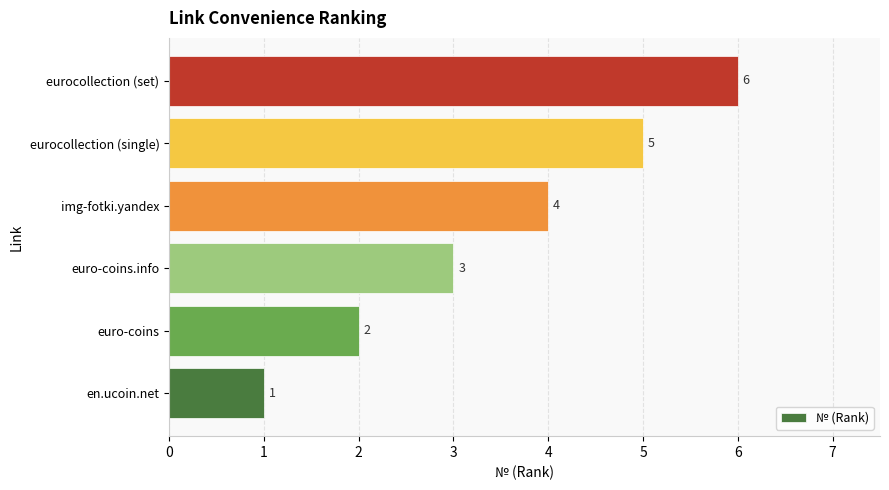

What is the change in value from en.ucoin.net to eurocollection (set)?

+5